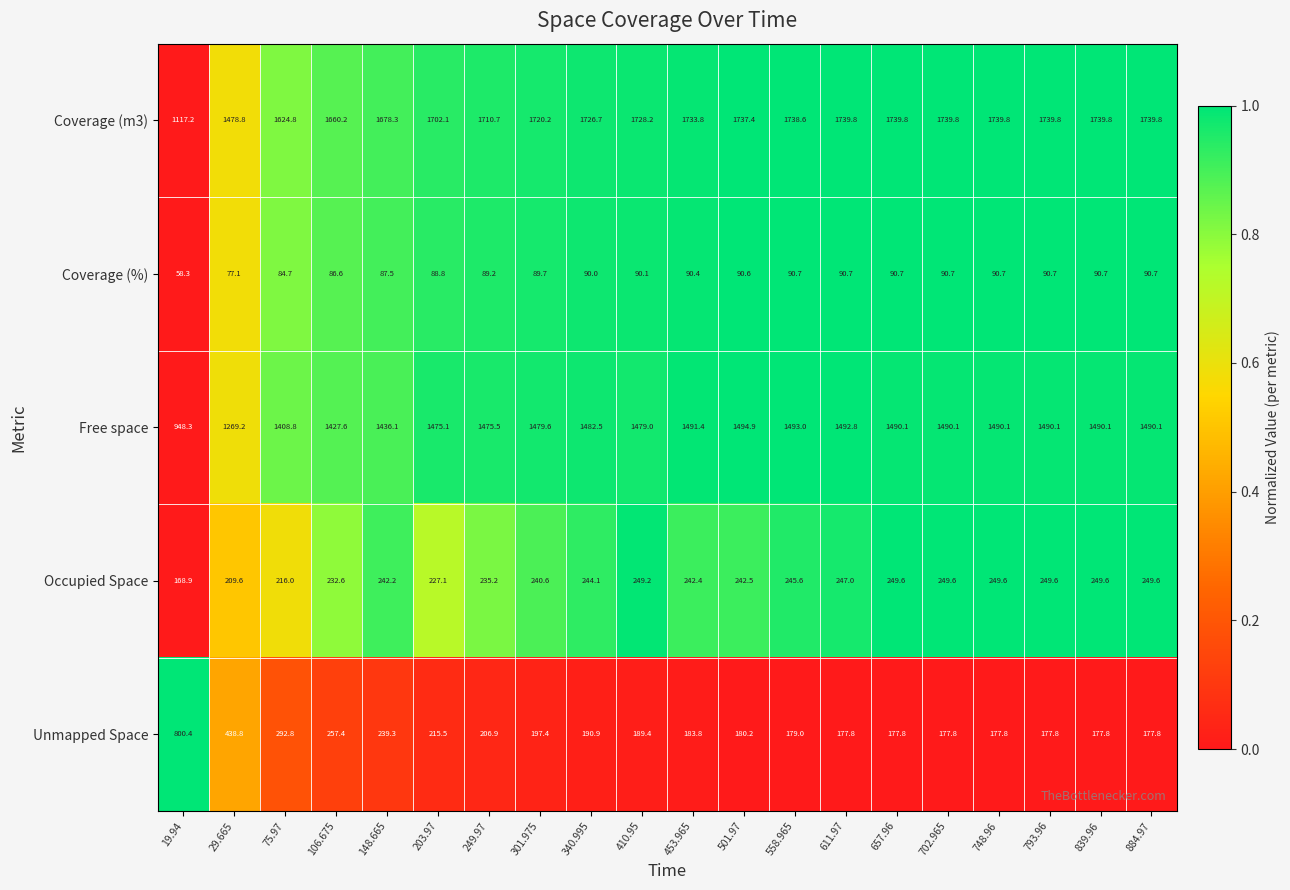

True or false: Free space has a value of 1436.1 at 148.665.

True